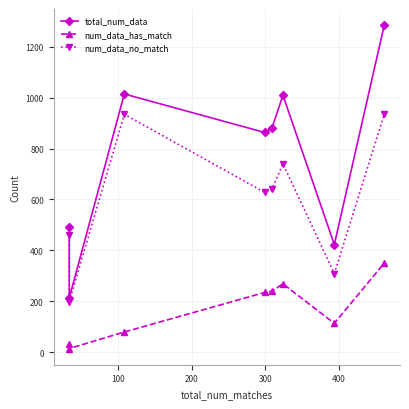

How many data points in num_data_no_match are less than 640?

4